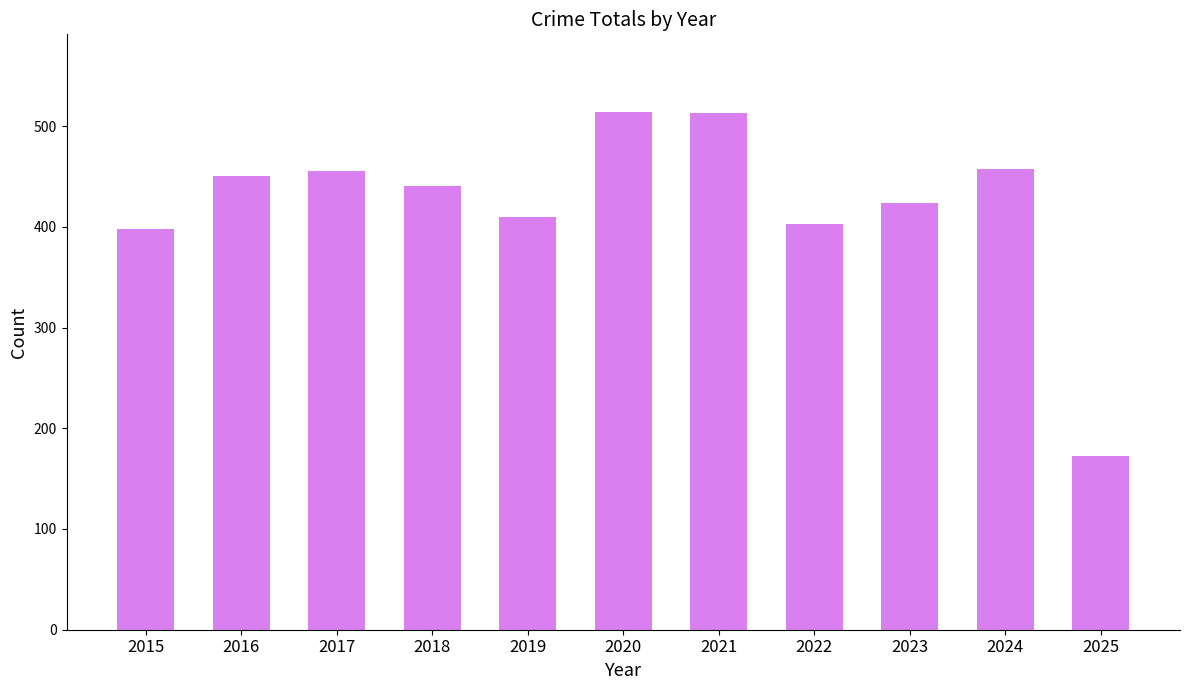

True or false: the data shows 280 at 2022.

False